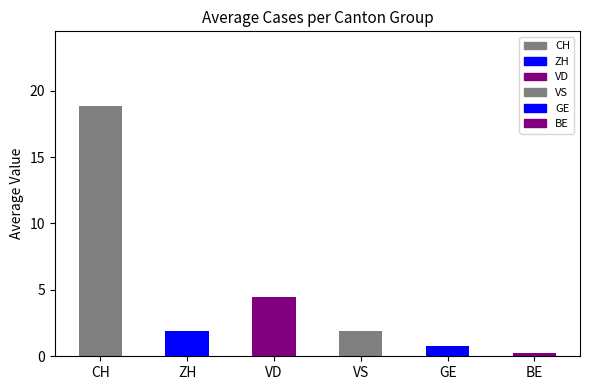

Reading right to left, transcribe all the data shown in this chart.

0.2	0.8	1.9	4.5	1.9	18.8